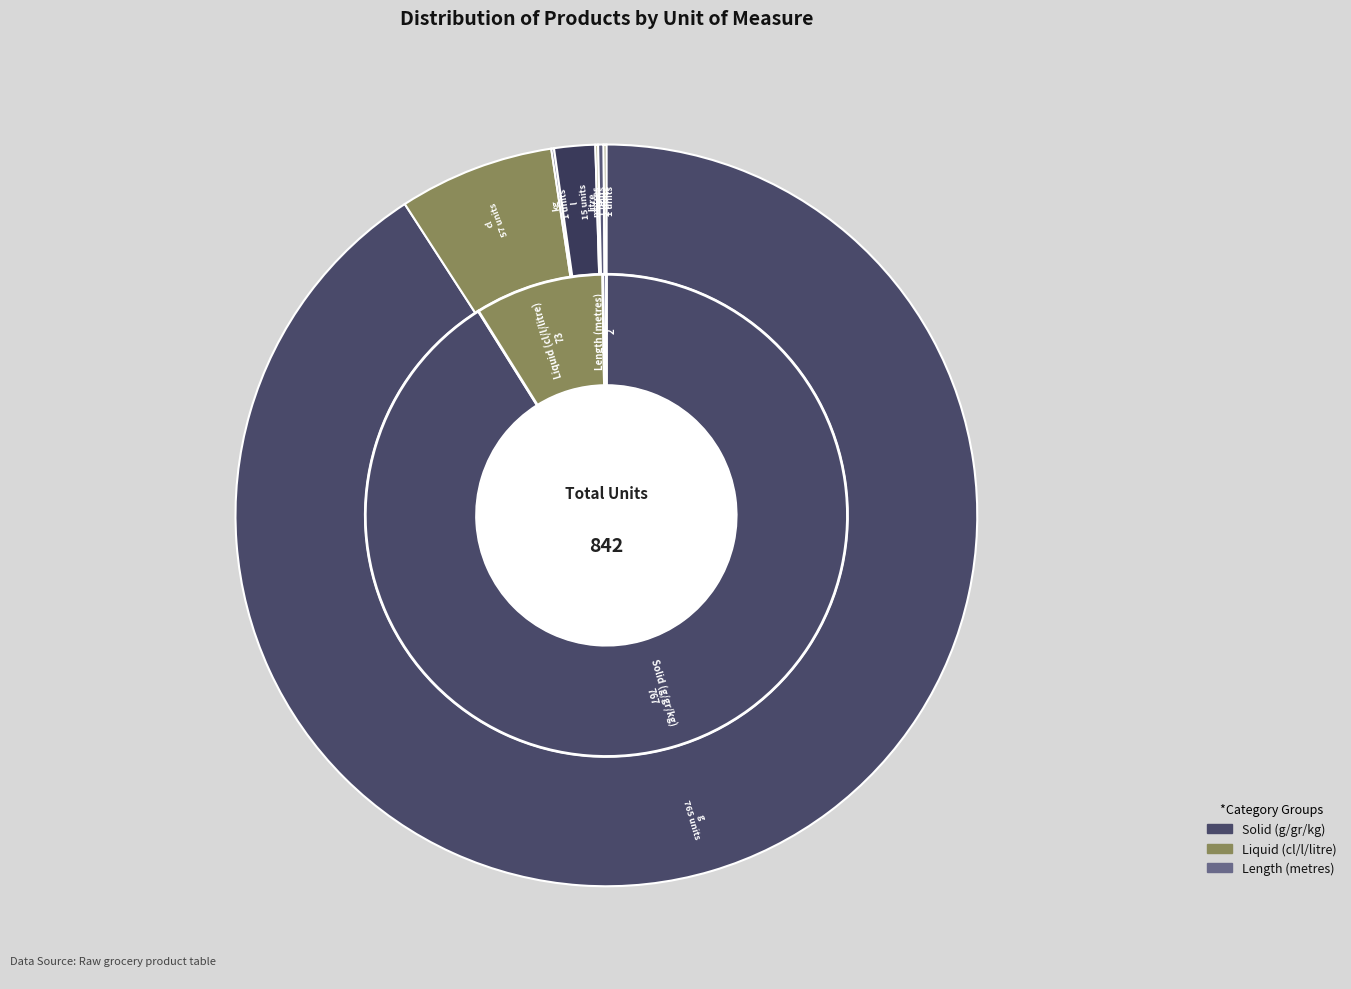

Is there a majority slice in this chart?

Yes